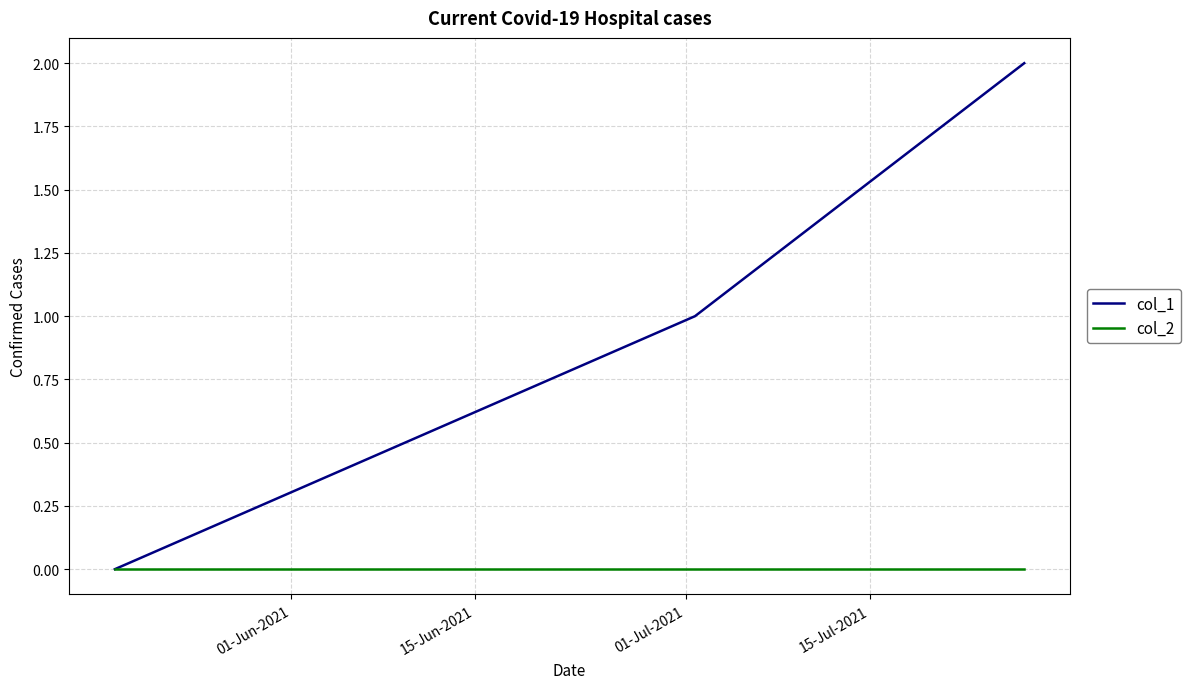

Which series has the largest range (max minus min)?

col_1